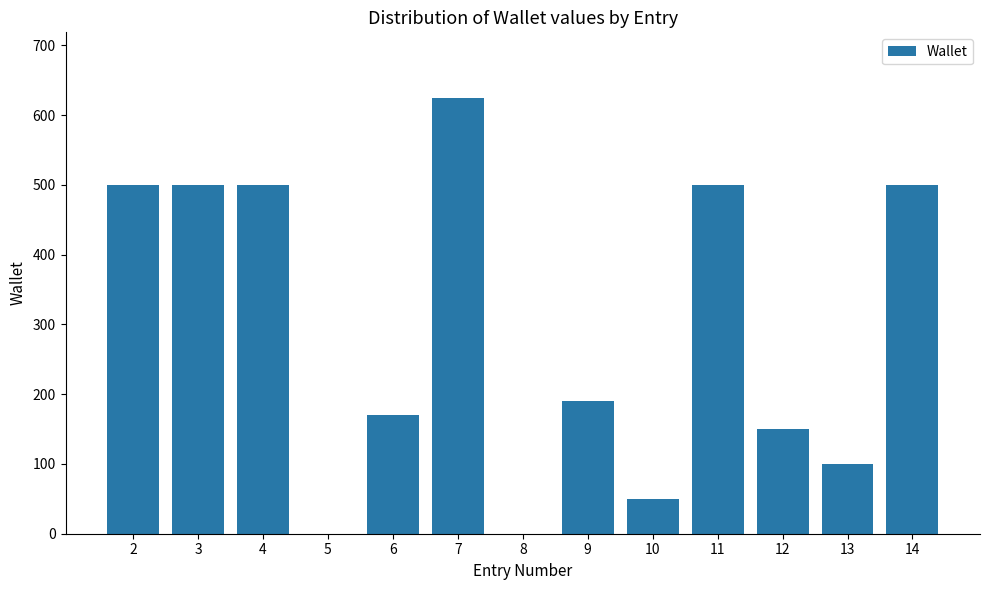

Which has a higher value, 8 or 14?

14